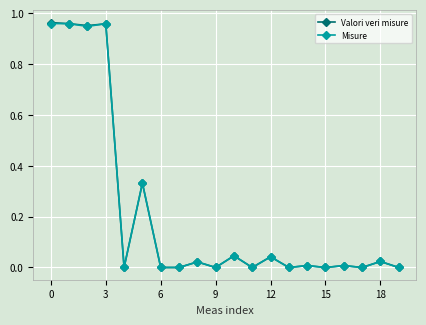

True or false: Misure has more than 2 interior local peaks.

True